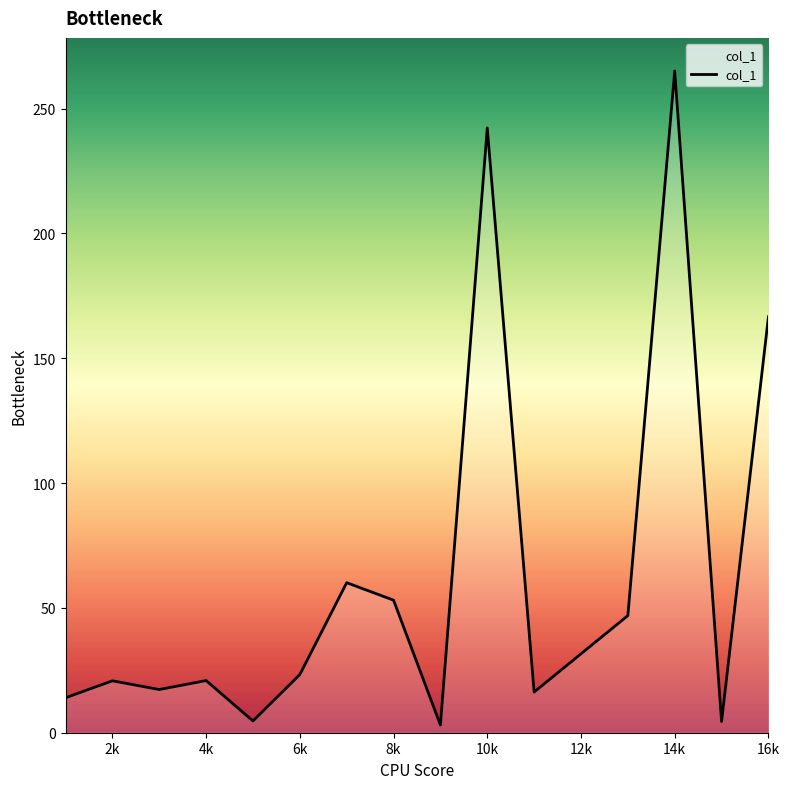

What is the greatest value displayed?

265.1